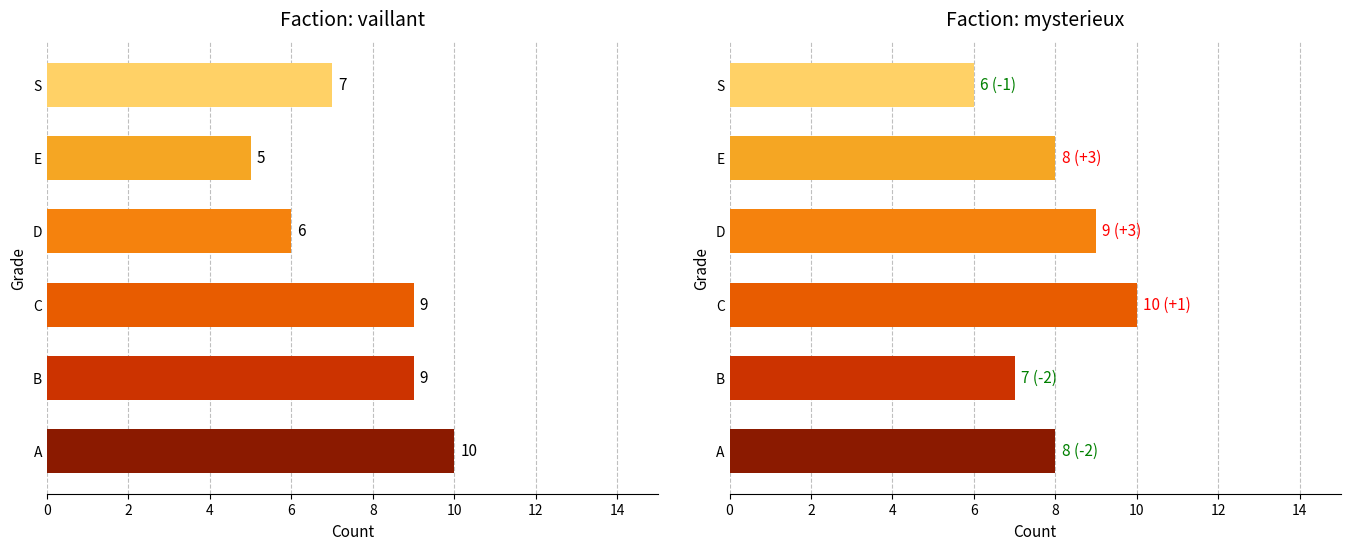

At C, list the series in order from smallest to largest.

vaillant, mysterieux